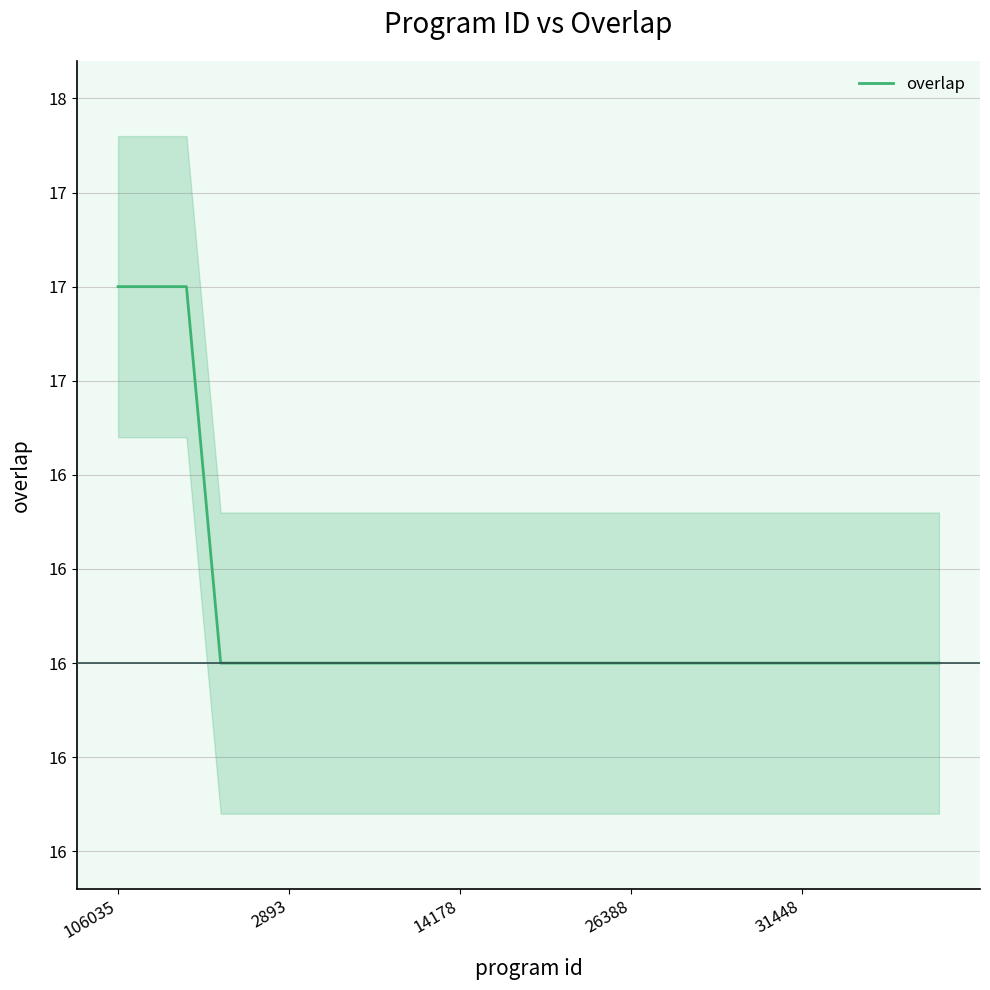

At which label is the value closest to 16?

26388